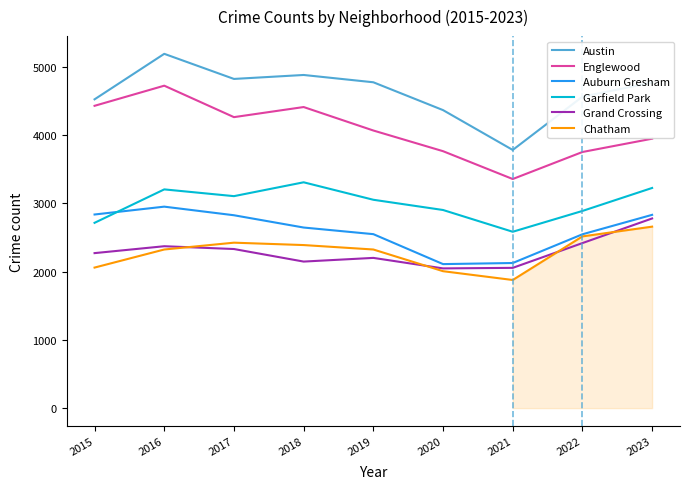

What is the minimum value shown in the chart?

1878